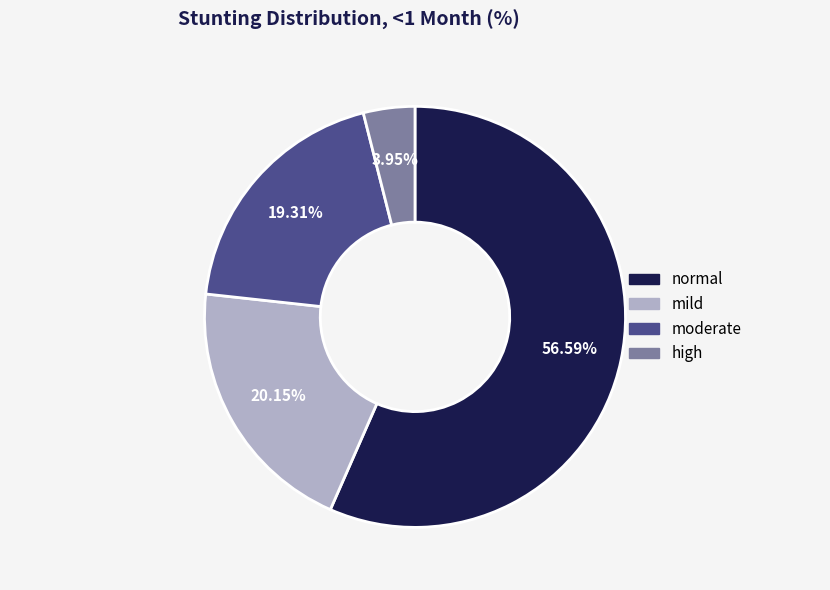

To the nearest percent, what is the difference between the largest and smallest slice percentages?

53%